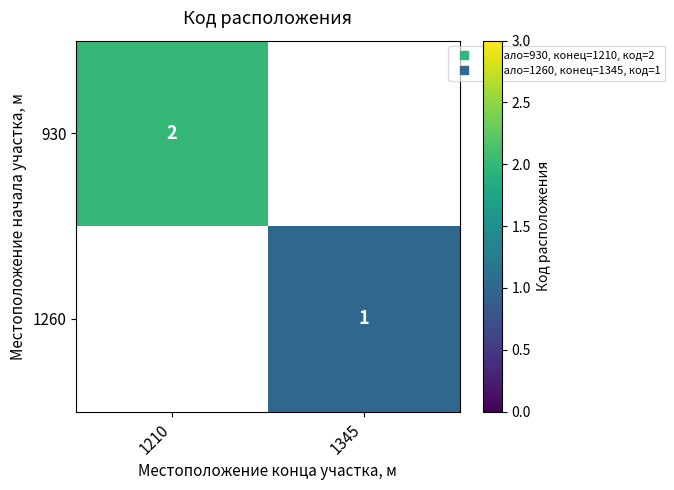

What is the highest value of the 930 series?

2.0